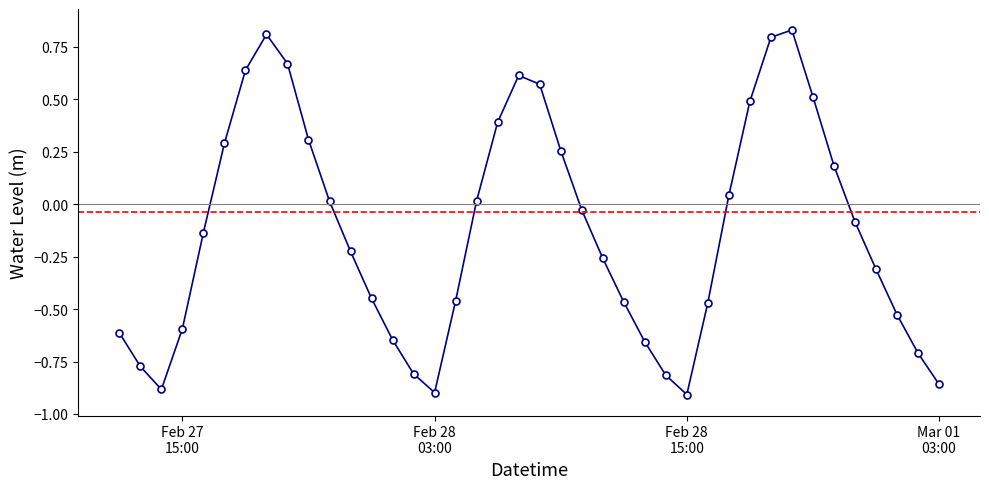

What is the difference between the maximum and minimum values?

1.7